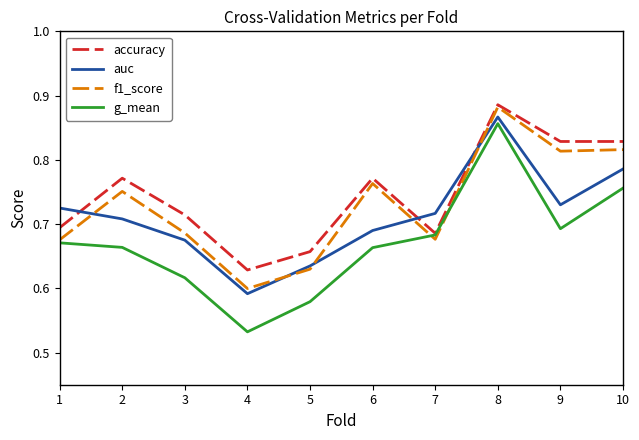

Between 1 and 8, which series saw the biggest shift?

f1_score